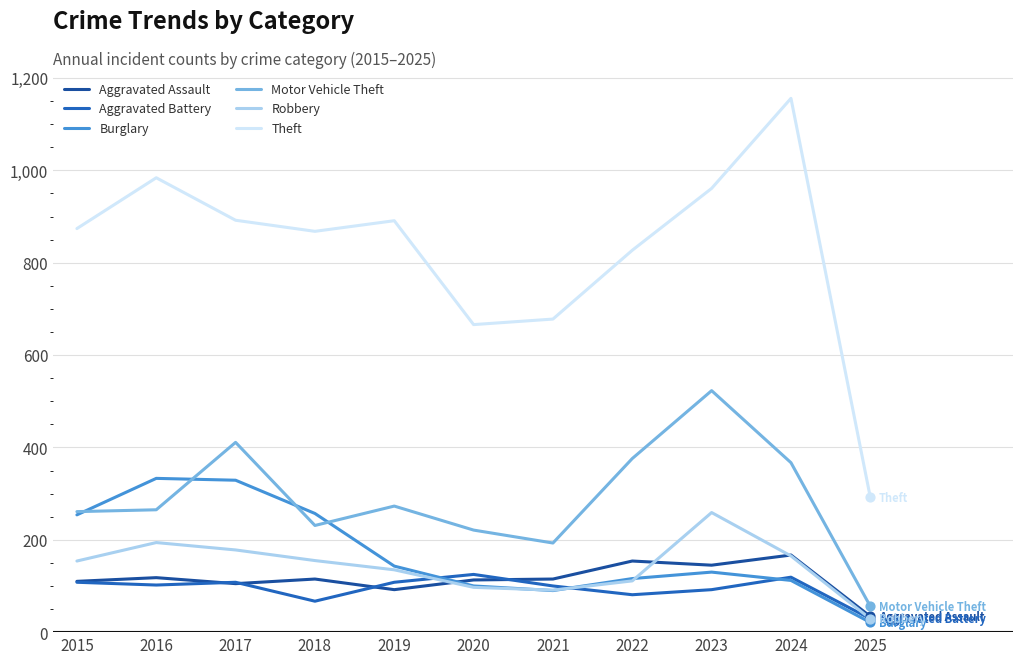

Which series has the widest spread of values?

Theft